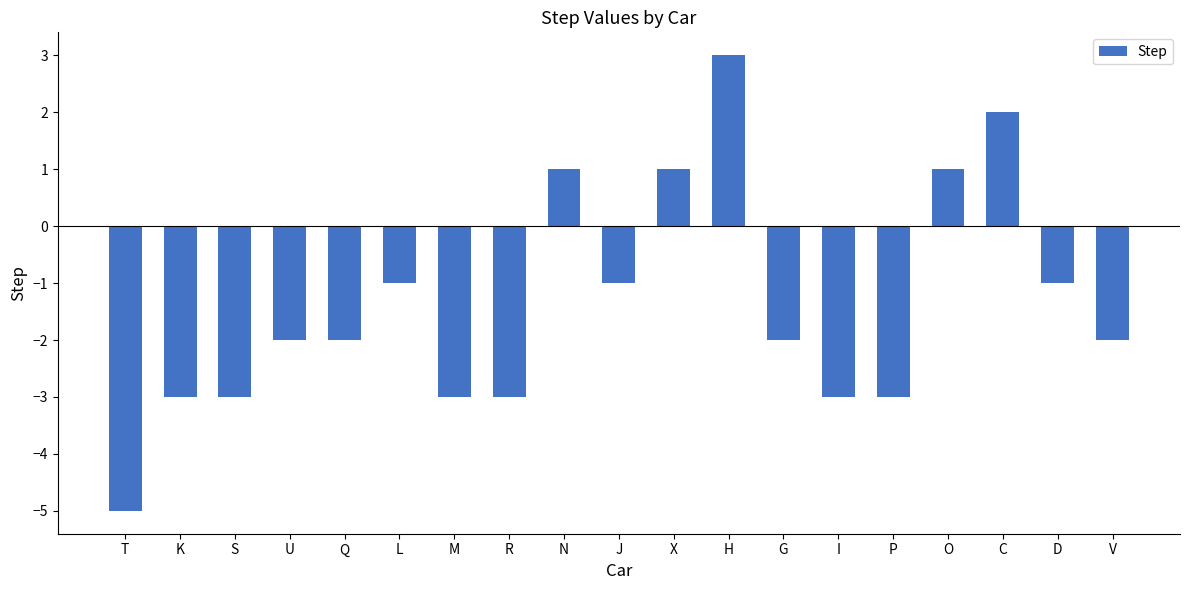

True or false: the data shows 2 at N.

False